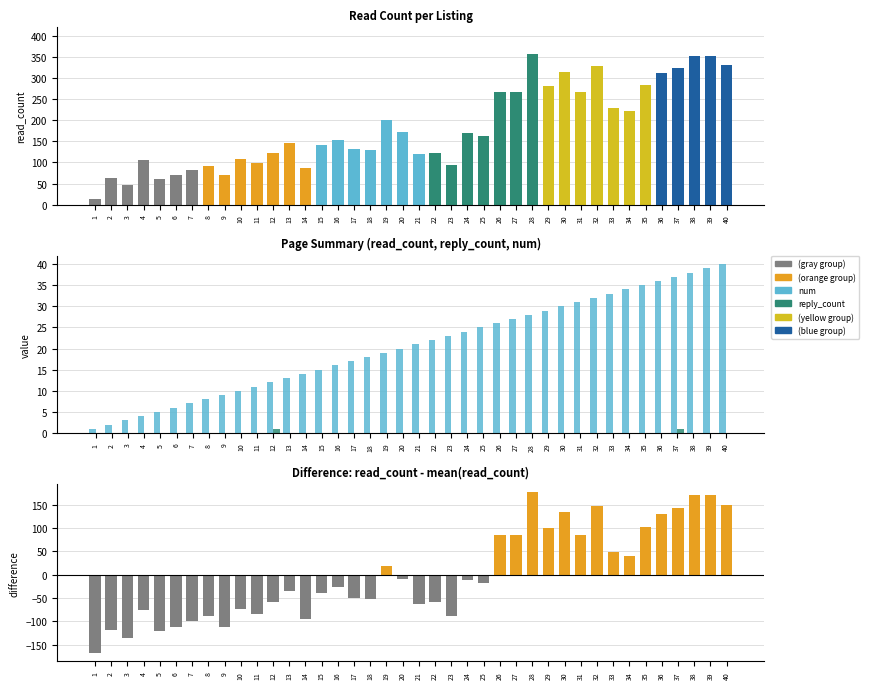

Which series has the largest range (max minus min)?

read_count